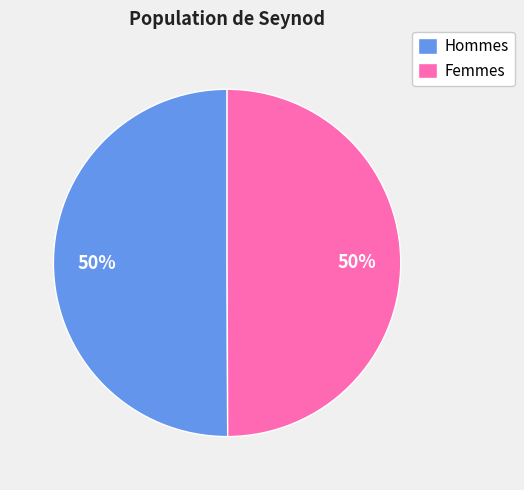

Is the sum of Femmes and Hommes greater than half?

Yes